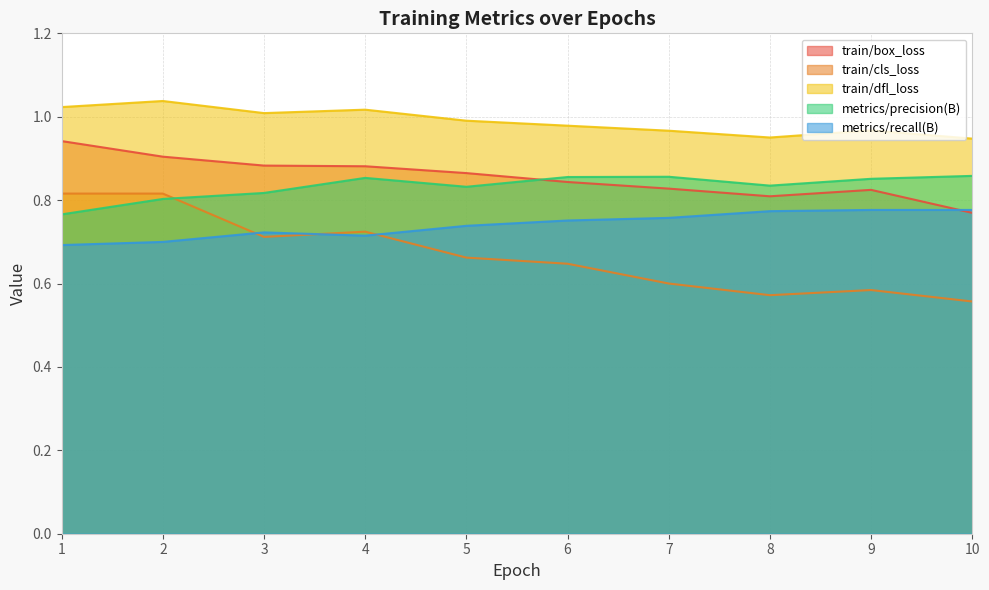

What is the total value across all series at 7?

4.0